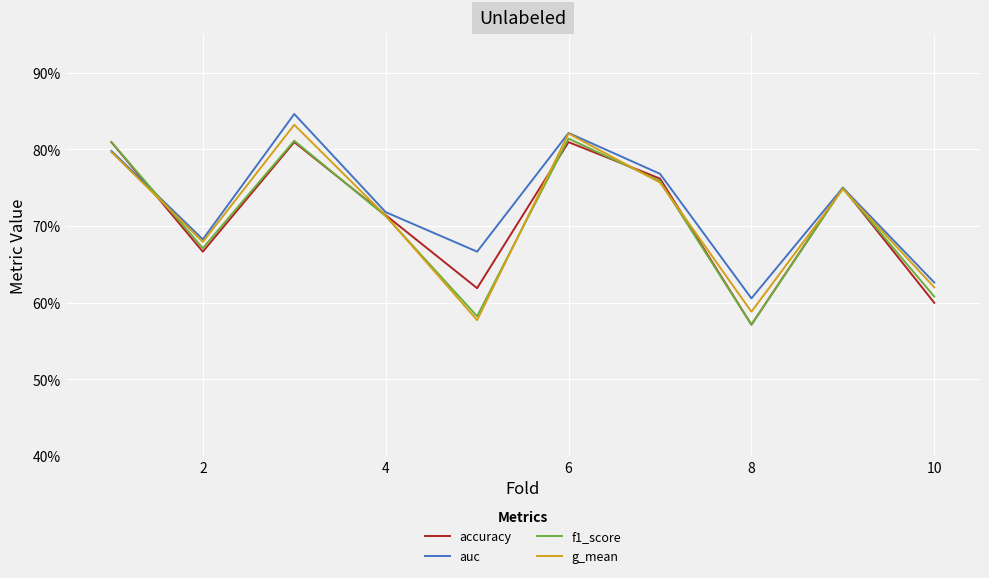

Does the chart display data point markers on the line(s)?

No